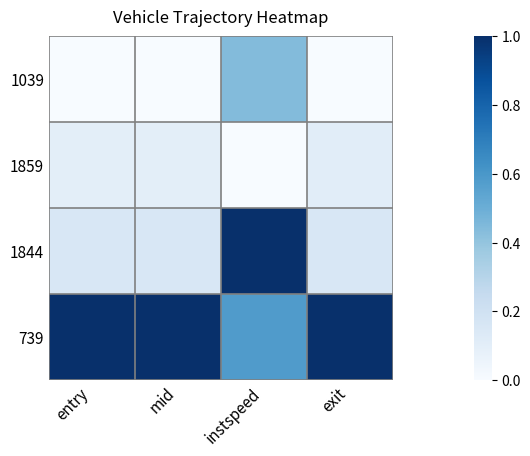

Which series has the largest range (max minus min)?

1844